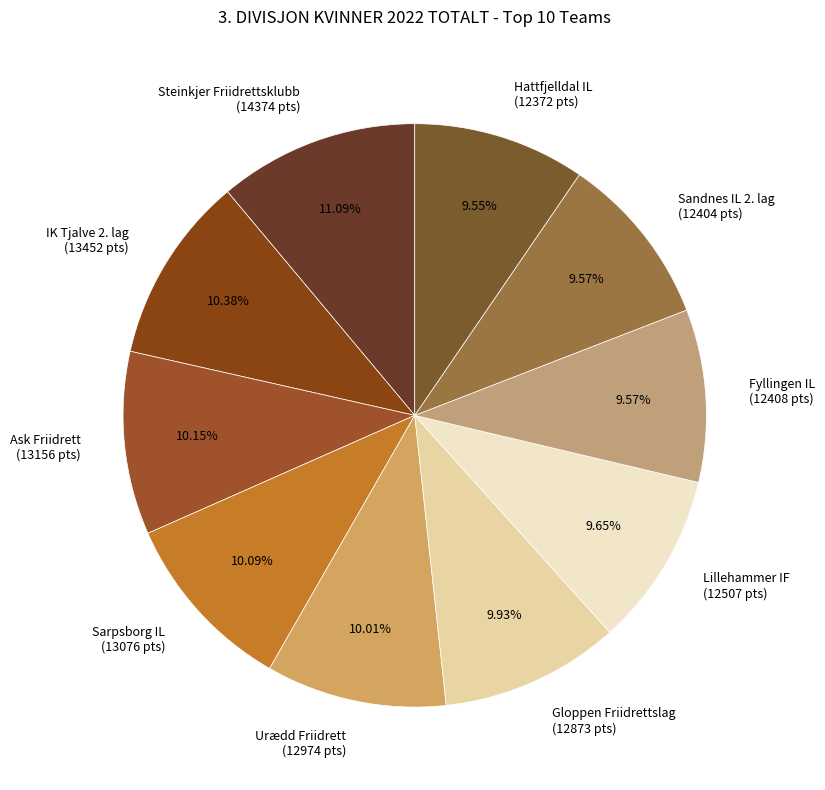

True or false: Steinkjer Friidrettsklubb accounts for 19% of the total.

False